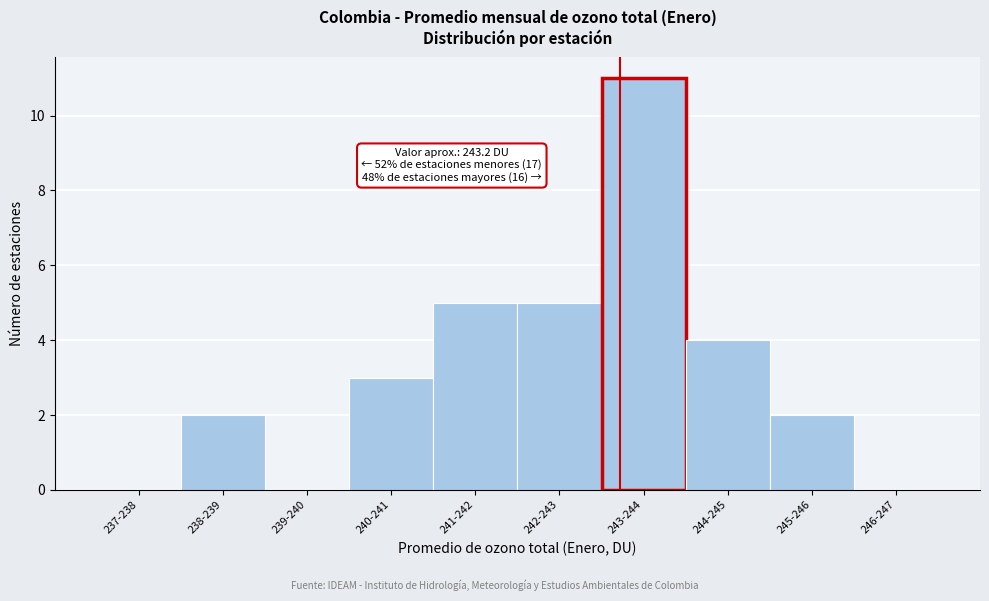

Reading right to left, extract all data points from this chart.

246-247=0	245-246=2	244-245=4	243-244=11	242-243=5	241-242=5	240-241=3	239-240=0	238-239=2	237-238=0